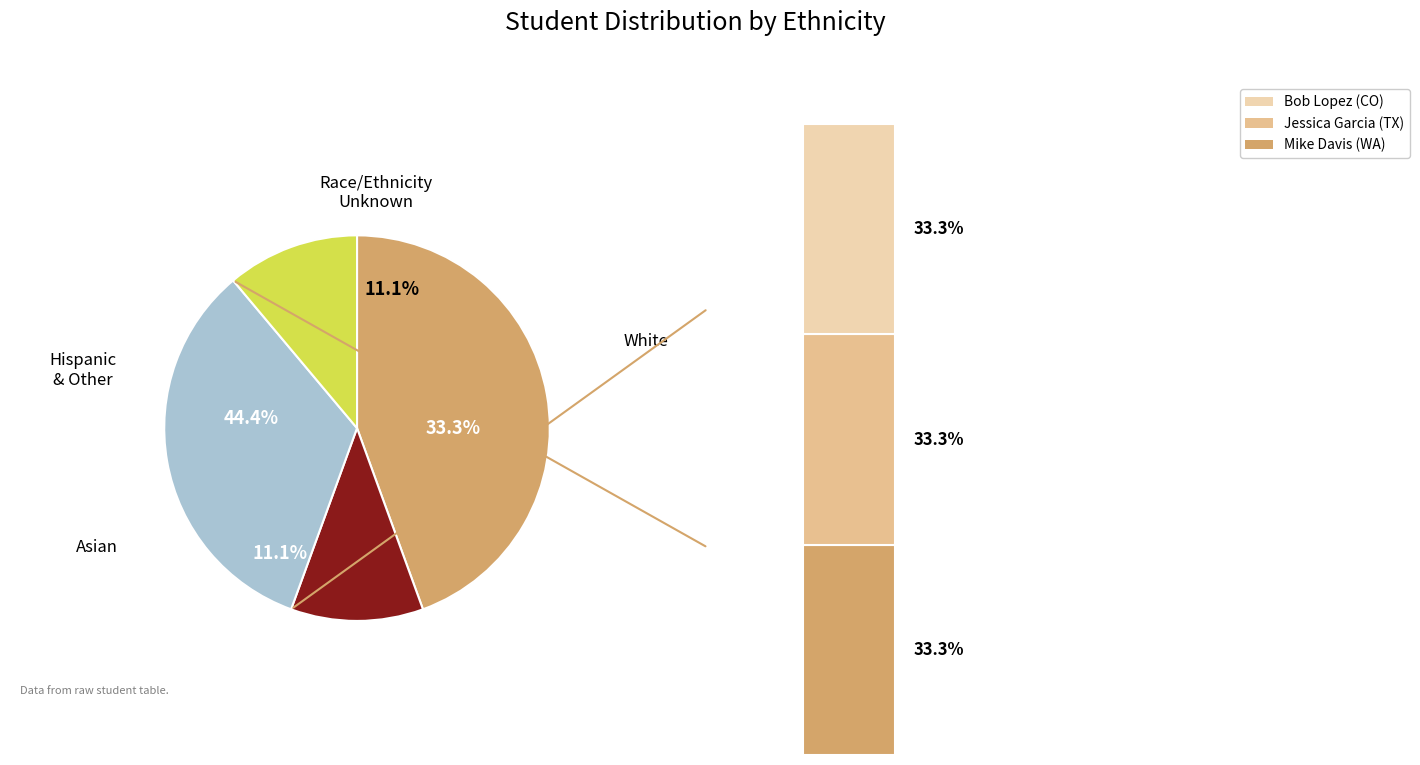

How much of the chart is everything except Asian?

88.9%